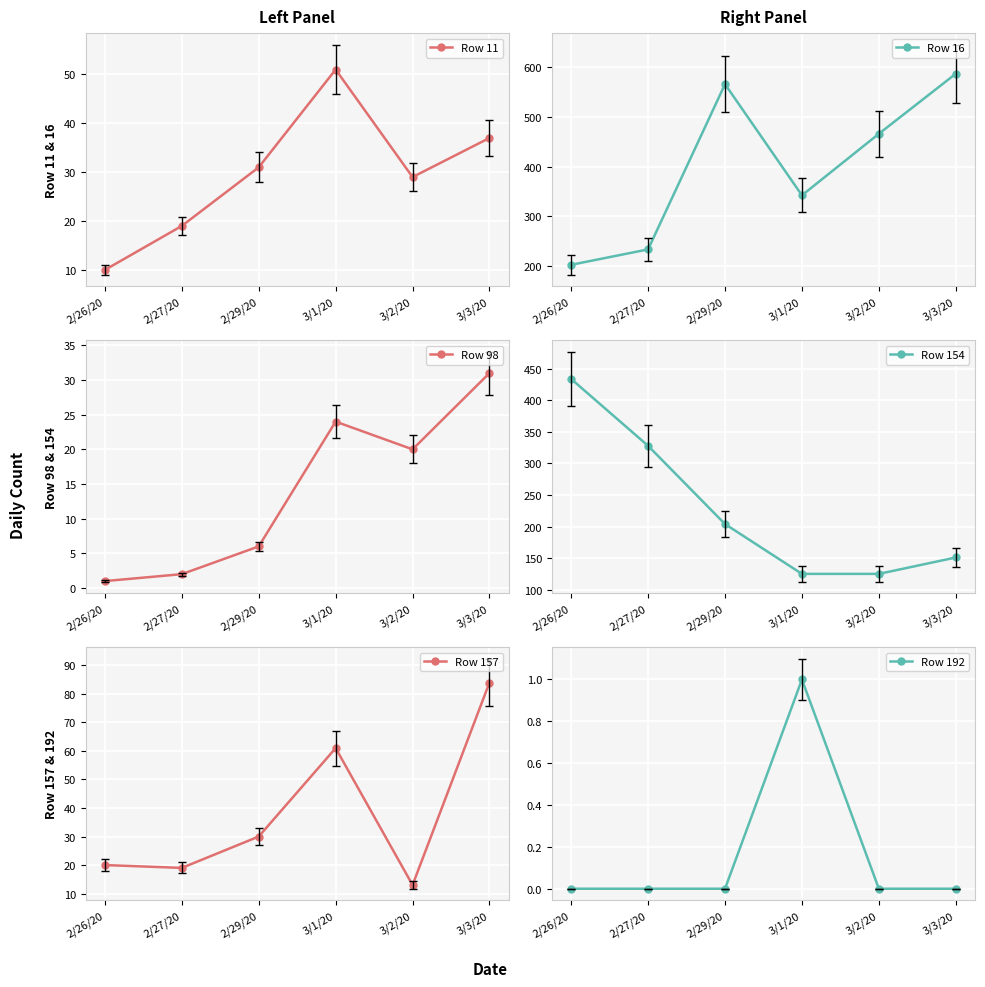

Reading left to right, transcribe all the data shown in this chart.

Row 11: 2/26/20=10	2/27/20=19	2/29/20=31	3/1/20=51	3/2/20=29	3/3/20=37
Row 16: 2/26/20=202	2/27/20=233	2/29/20=566	3/1/20=342	3/2/20=466	3/3/20=587
Row 98: 2/26/20=1	2/27/20=2	2/29/20=6	3/1/20=24	3/2/20=20	3/3/20=31
Row 154: 2/26/20=434	2/27/20=328	2/29/20=204	3/1/20=125	3/2/20=125	3/3/20=151
Row 157: 2/26/20=20	2/27/20=19	2/29/20=30	3/1/20=61	3/2/20=13	3/3/20=84
Row 192: 2/26/20=0	2/27/20=0	2/29/20=0	3/1/20=1	3/2/20=0	3/3/20=0